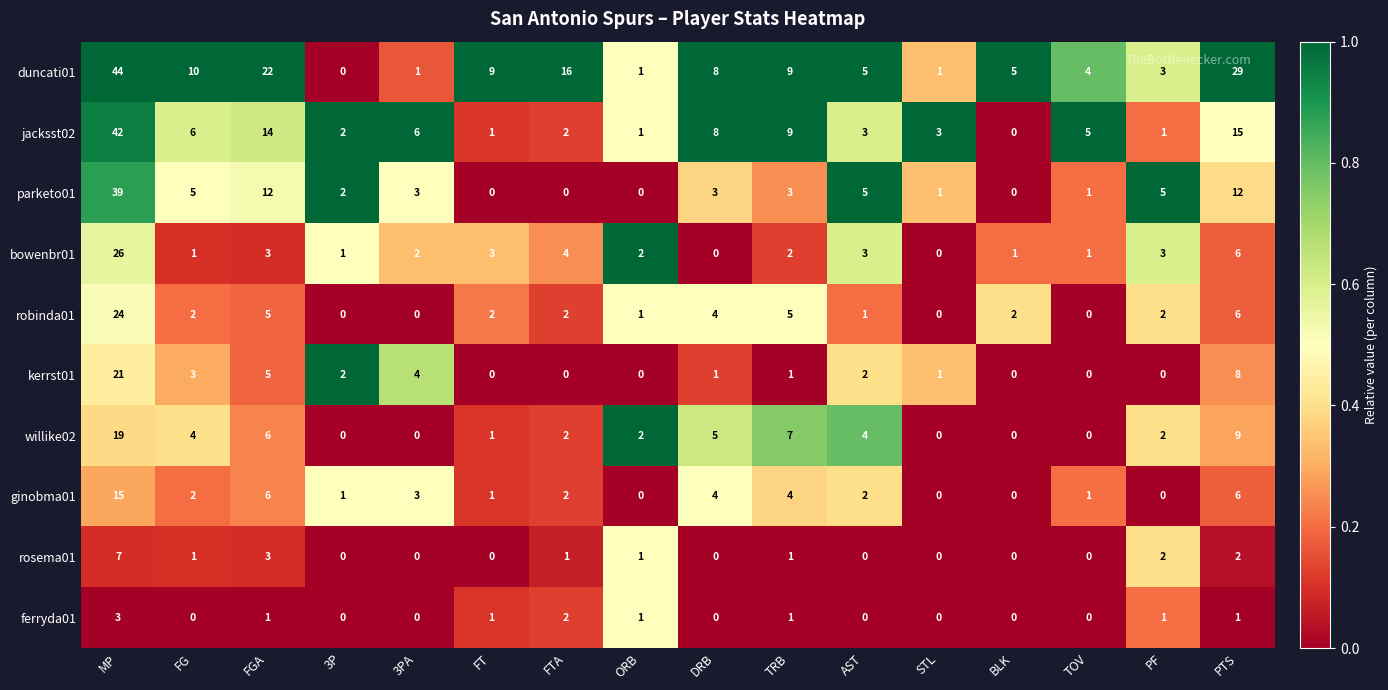

The duncati01 series shows 11 at FGA. True or false?

False